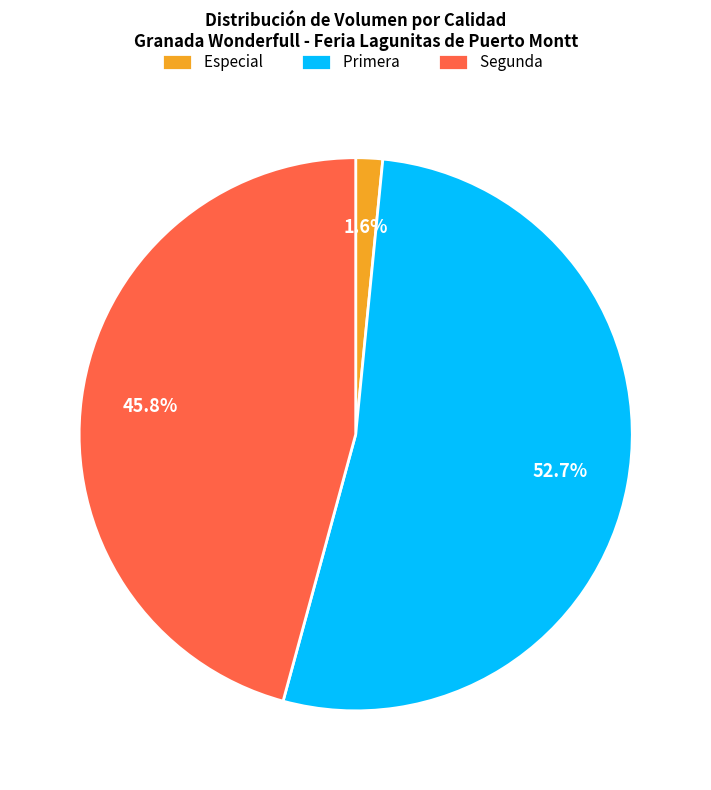

Which category has the biggest portion of the pie?

Primera